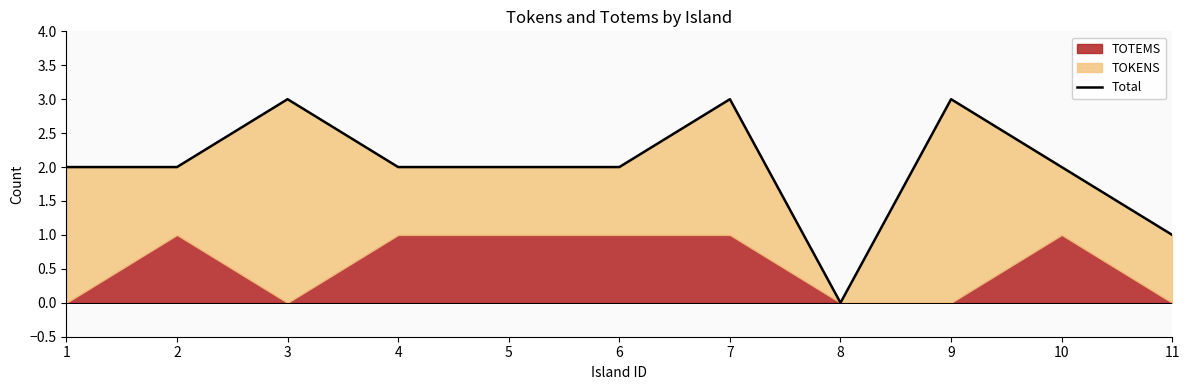

Reading left to right, list all the values displayed in this chart.

2	2	3	2	2	2	3	0	3	2	1